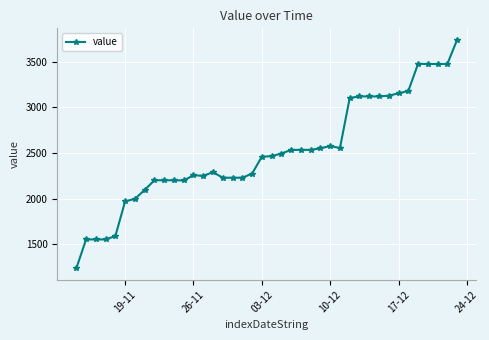

What is the value of the 9th point from the left?

2201.1